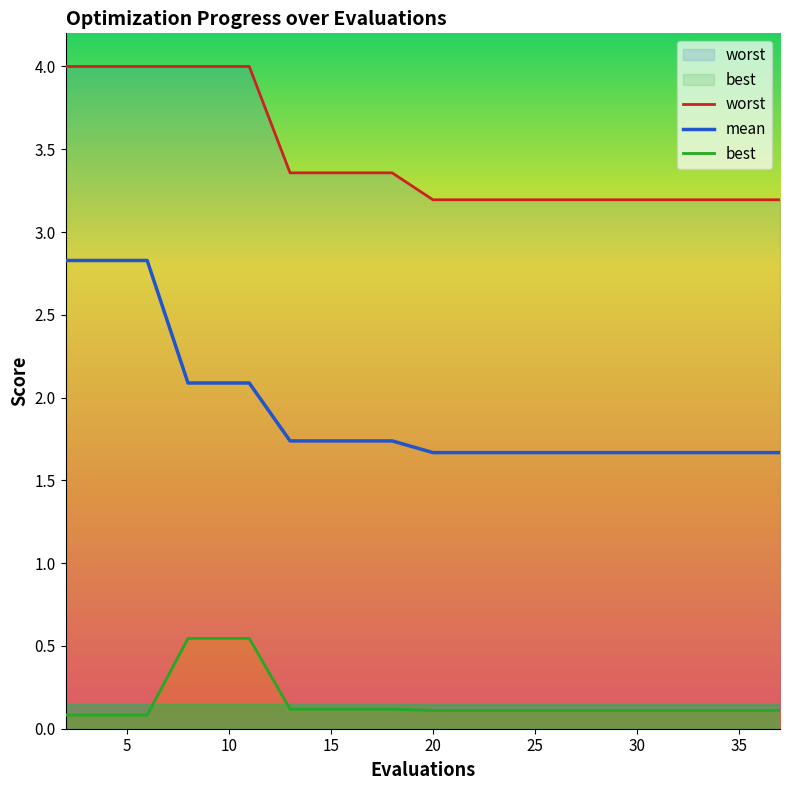

How many lines are shown in the chart?

3